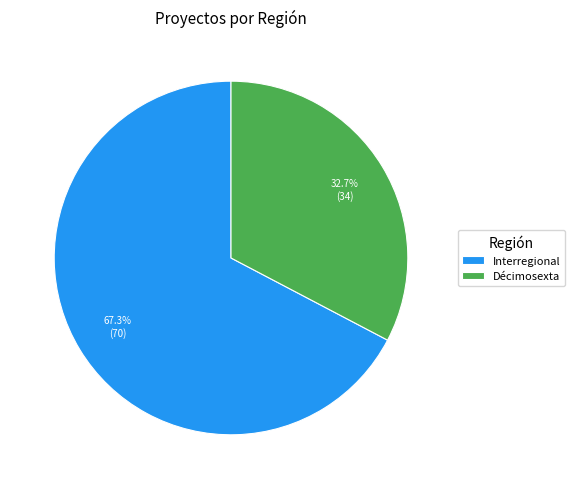

Does Interregional account for over 50% of the chart?

Yes